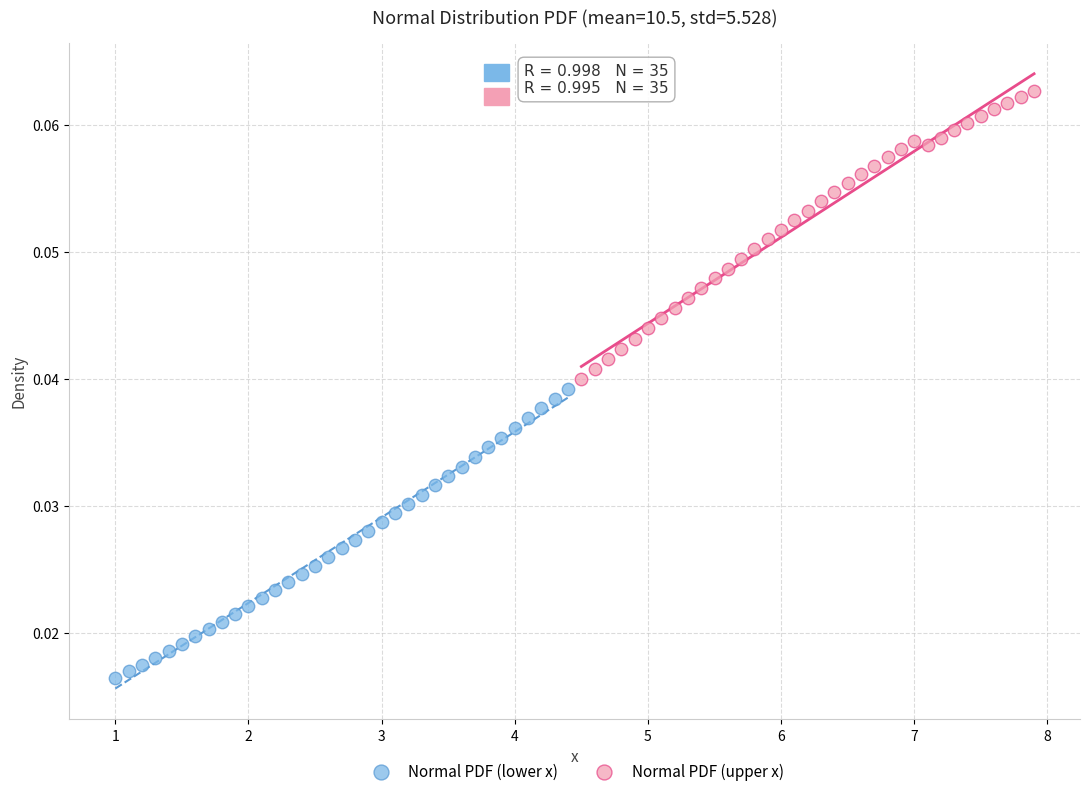

Which series reaches the minimum Y coordinate?

Normal PDF (lower x)